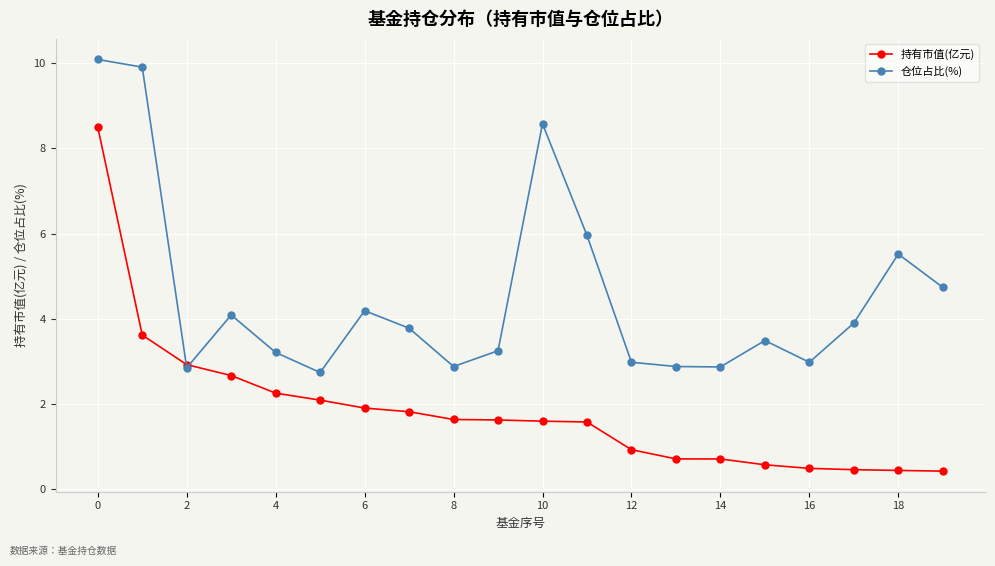

How many data points in 持有市值(亿元) are above 1?

12